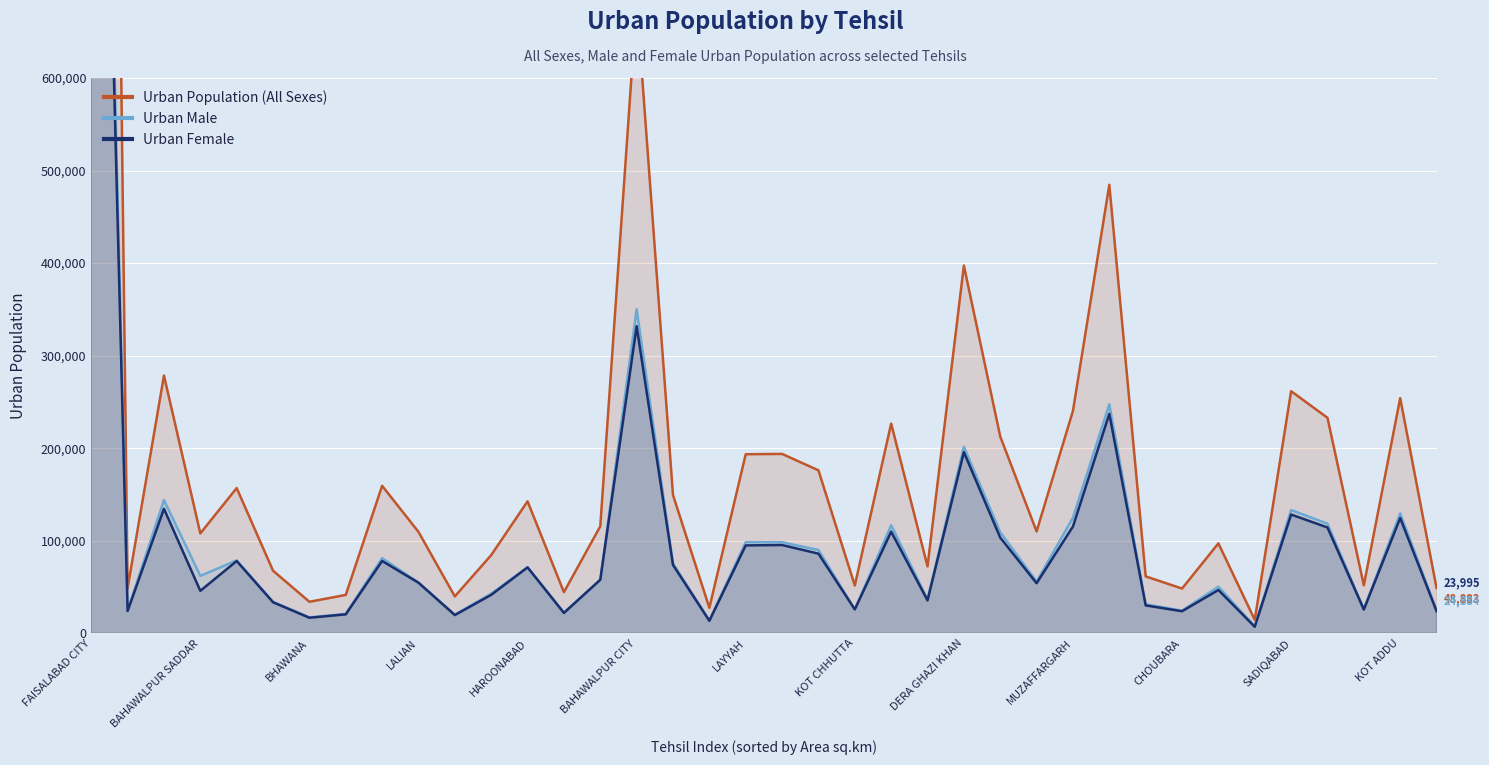

Rank the series by their maximum value, from highest to lowest.

Urban Population (All Sexes), Urban Male, Urban Female